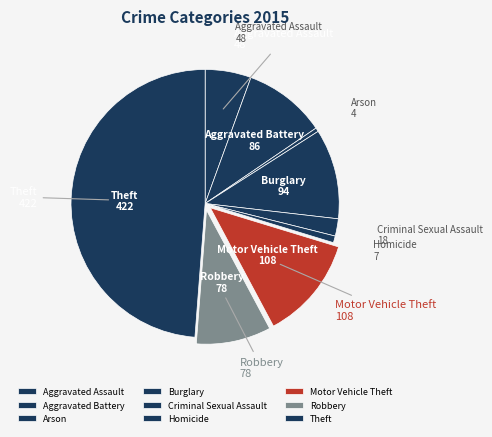

Count the number of slices in the pie.

9